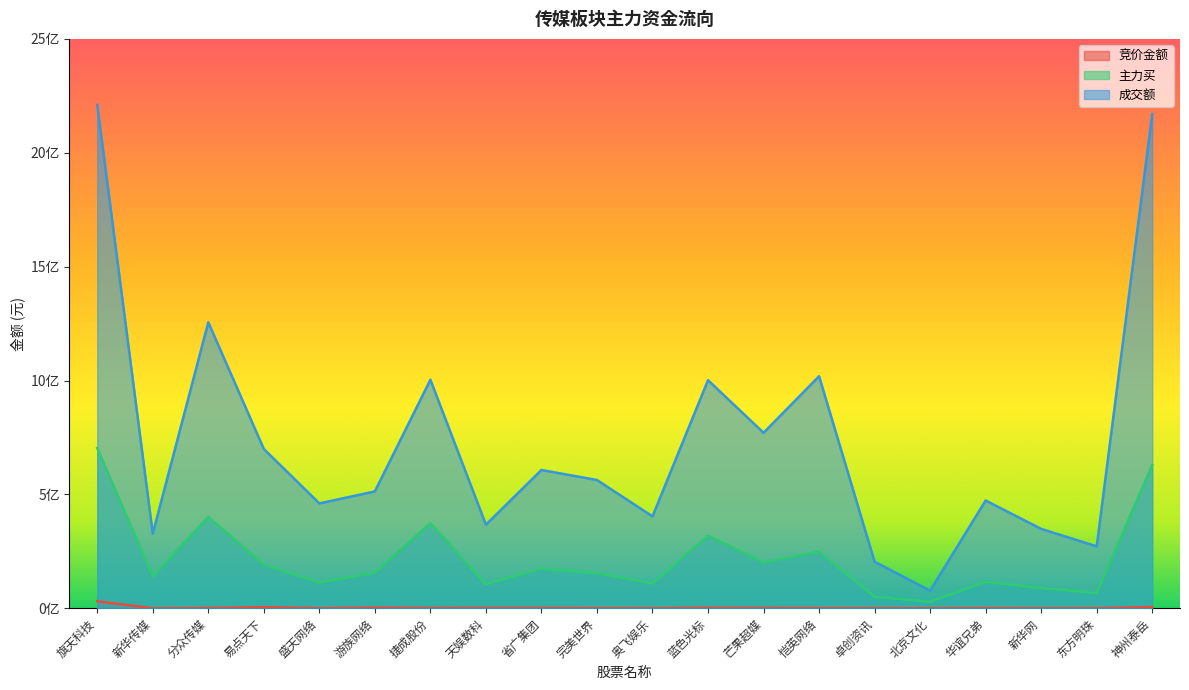

Reading right to left, list all the values displayed in this chart.

竞价金额: 5464375	467495	260015	1216000	12232	555880	1162280	1435576	2438661	485940	1020236	1486800	1547451	1408144	3152358	557112	4941031	1466488	86118	31221520
主力买: 629085000	67086935	88828427	116389448	28732309	50569060	248524463	201435978	319041577	108823525	153773540	174108153	105089446	373315963	155808347	112330886	191217037	401774867	139990007	703299837
成交额: 2170098116	271966719	348582543	473382332	77240324	204408377	1018872599	770624352	1001521226	403642522	563210326	607247211	367229838	1003494260	513137015	460562787	699583213	1255643705	327826572	2209922317